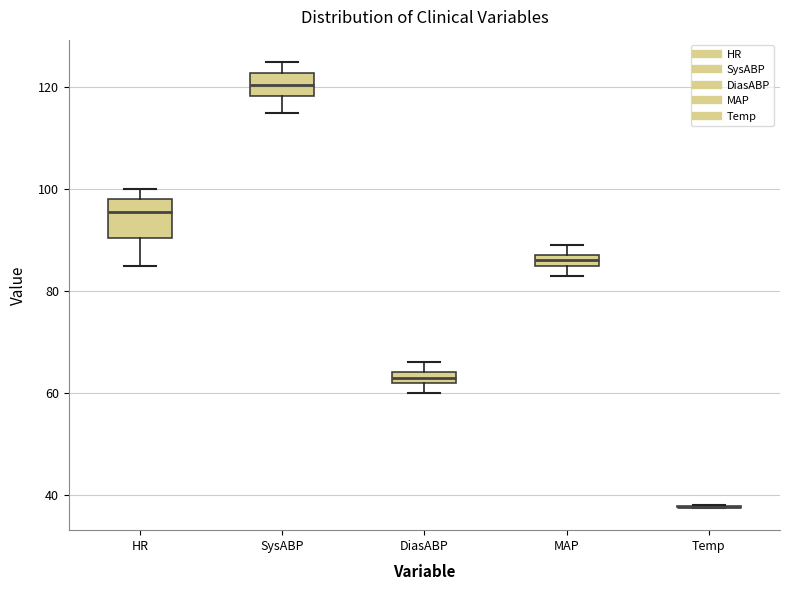

Comparing the boxes themselves (not the whiskers), which one is the tallest?

HR